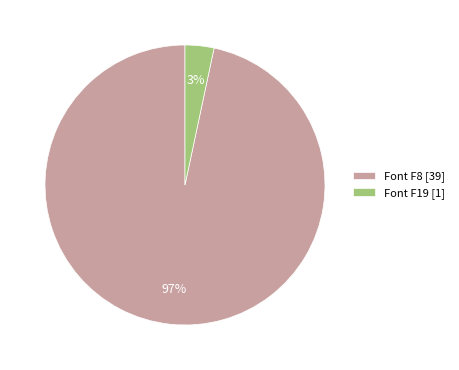

Do Font F19 [1] and Font F8 [39] together represent more than half of the pie?

Yes